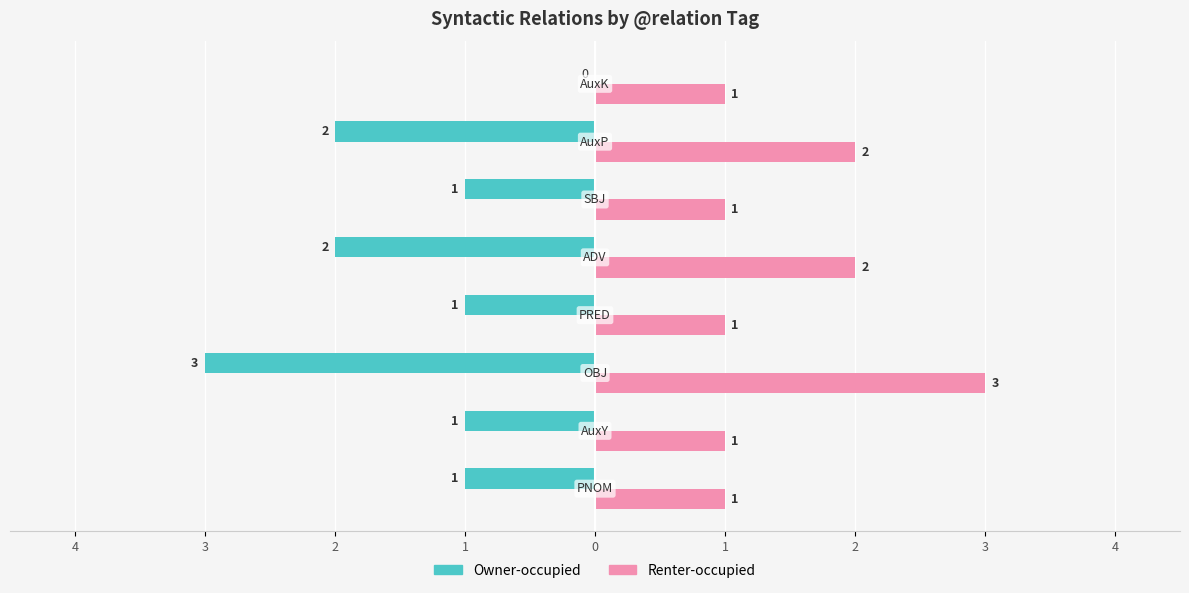

How many values in the Owner-occupied series exceed -1?

1